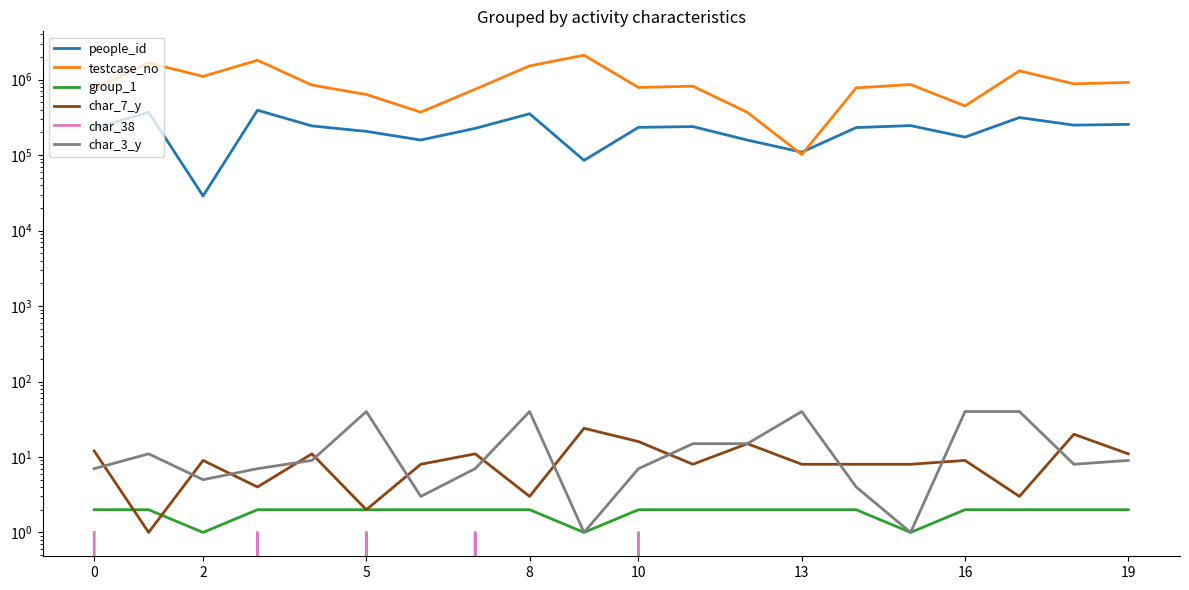

How many values in the char_38 series exceed 0?

5